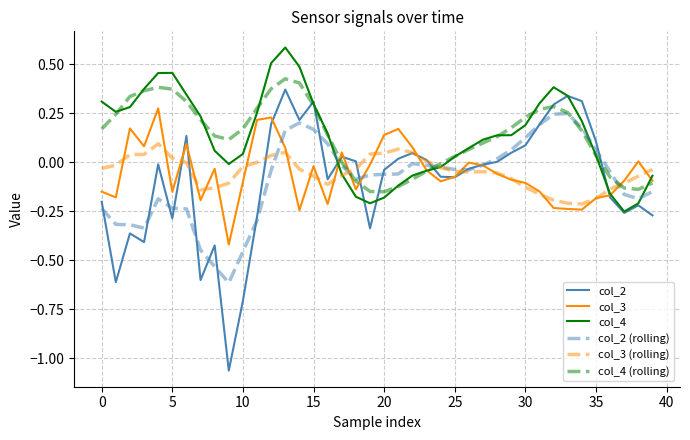

Which series has the largest range (max minus min)?

col_2